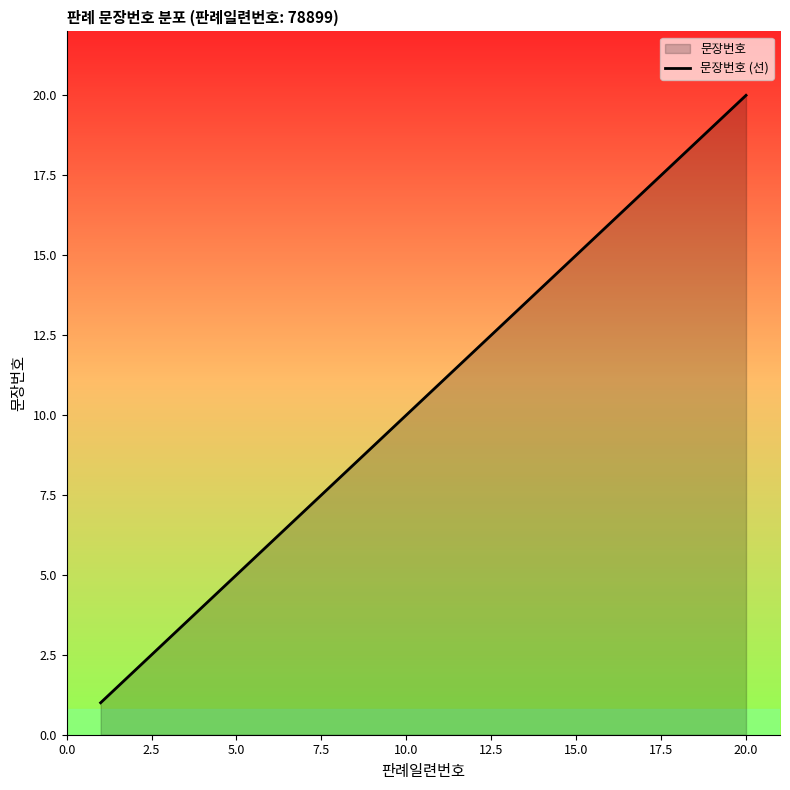

The chart shows a value of 15 at 10.0. True or false?

False